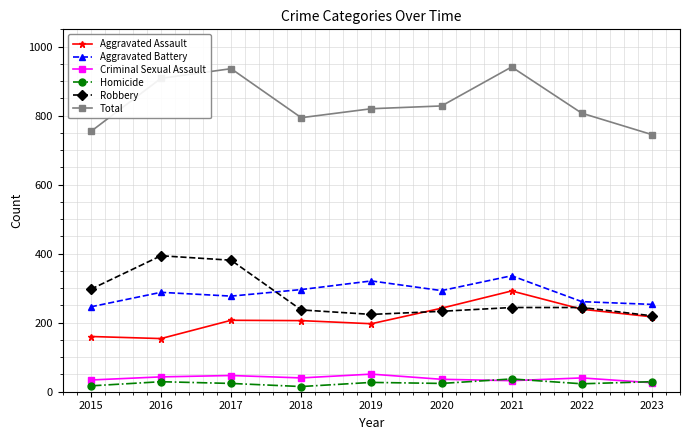

True or false: Robbery has more than 0 interior local peaks.

True